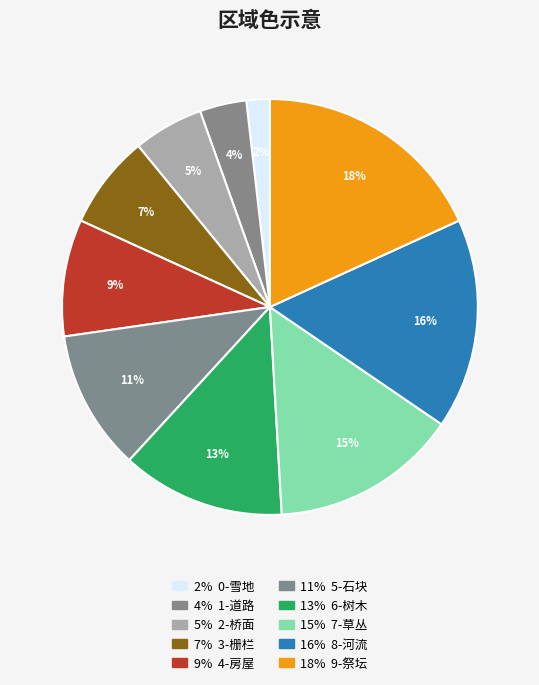

Count the number of slices in the pie.

10